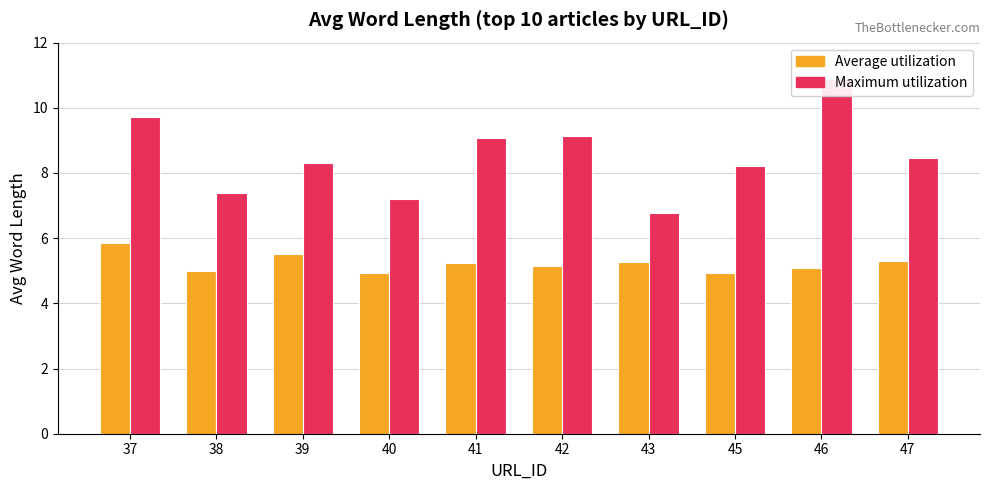

What is the sum of all Average utilization values?

52.3